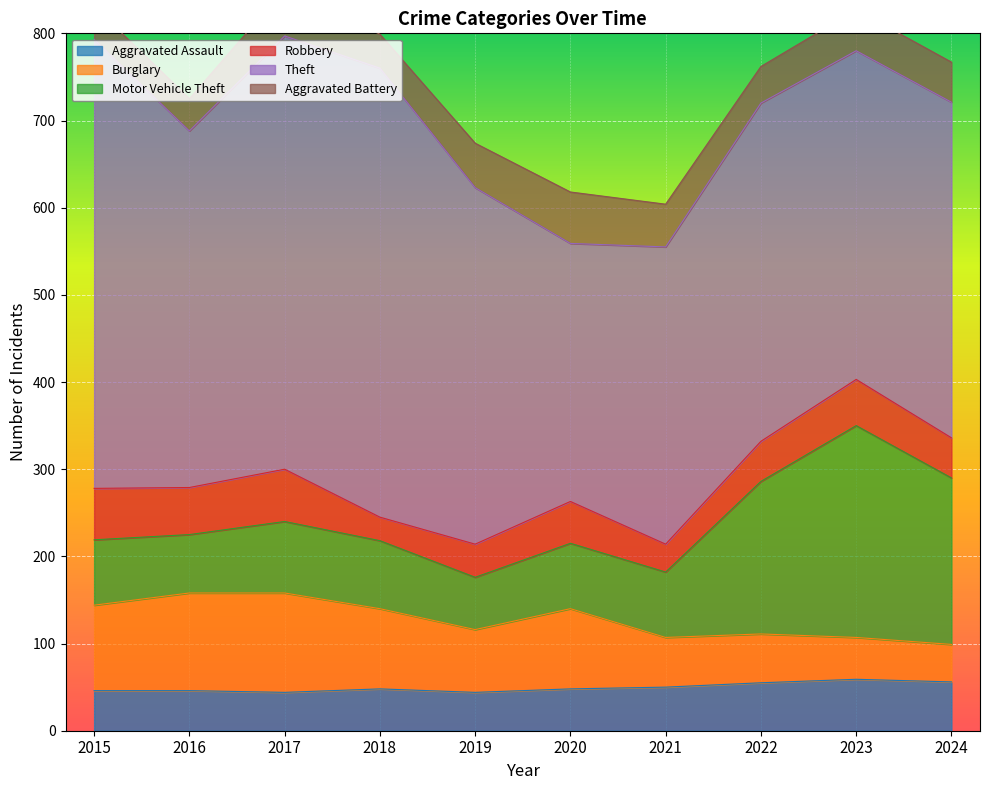

Between 2018 and 2019, which series saw the biggest shift?

Theft